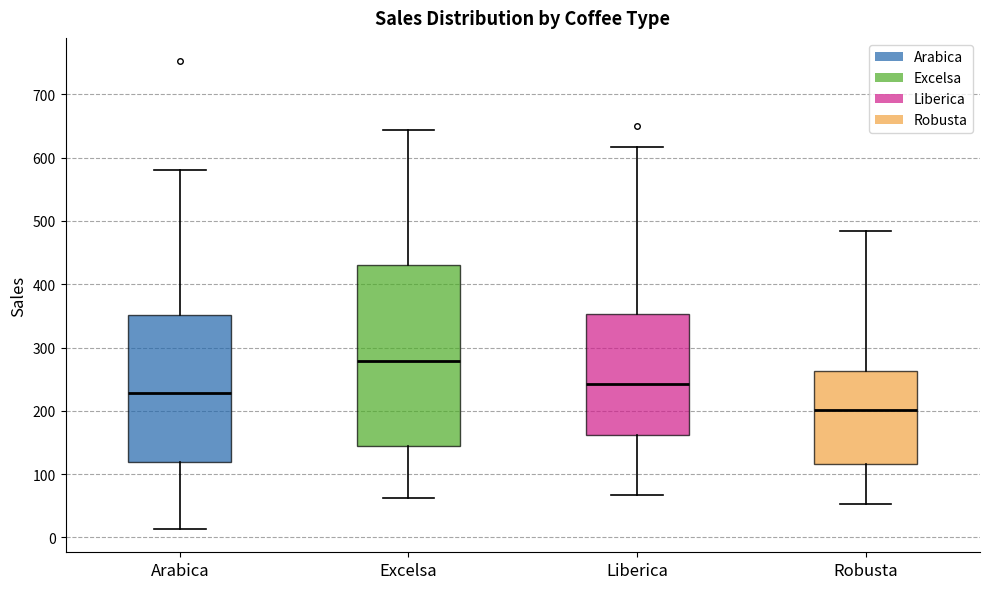

Where is the upper edge of the box for Robusta on the y-axis? The values are not printed on the chart, so give them approximately, as read against the axis.

260